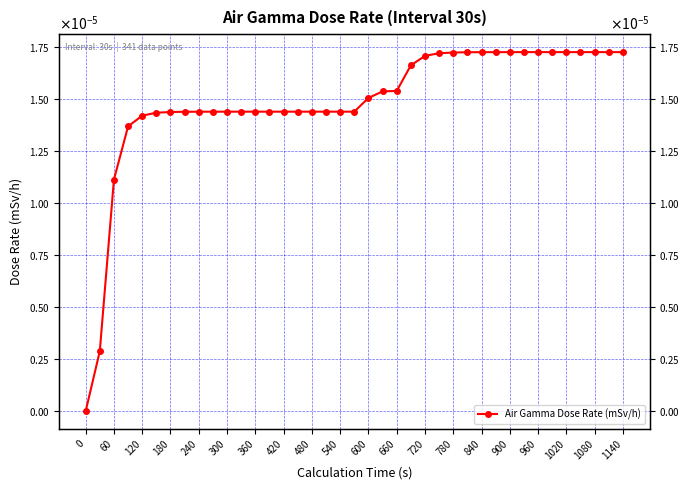

What position from the left is 120?

5